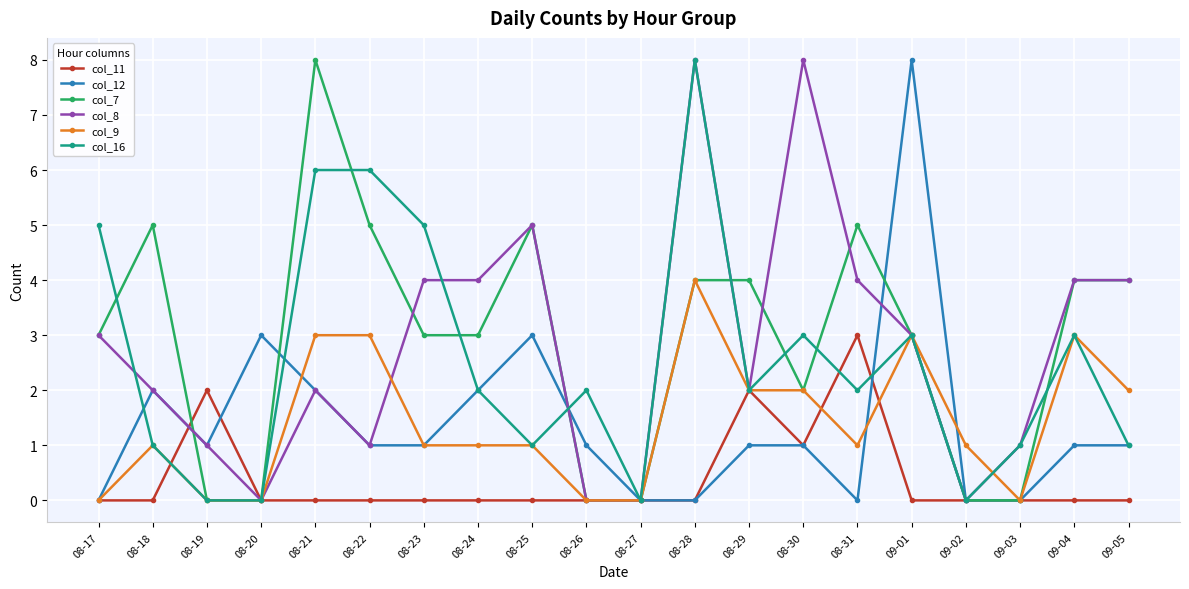

Where do col_7 and col_11 first cross each other?

08-18 and 08-19